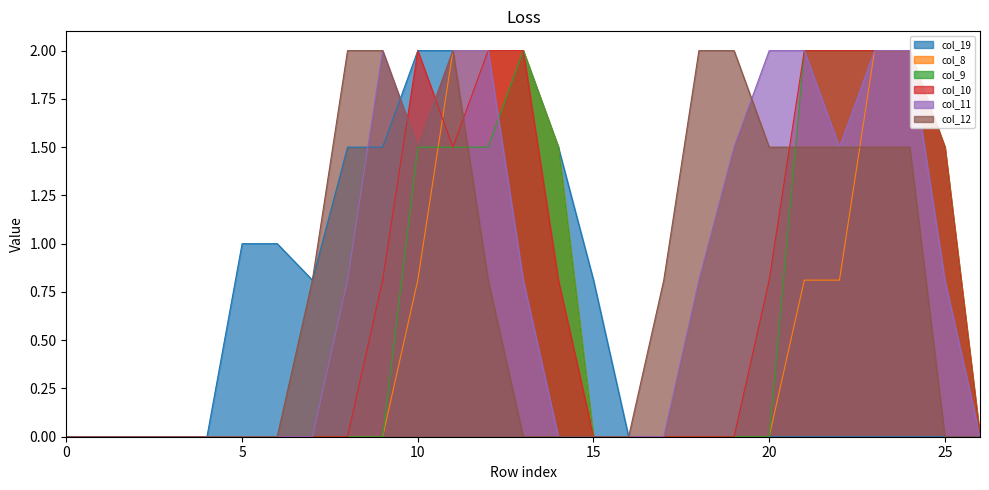

Which series has the widest spread of values?

col_19